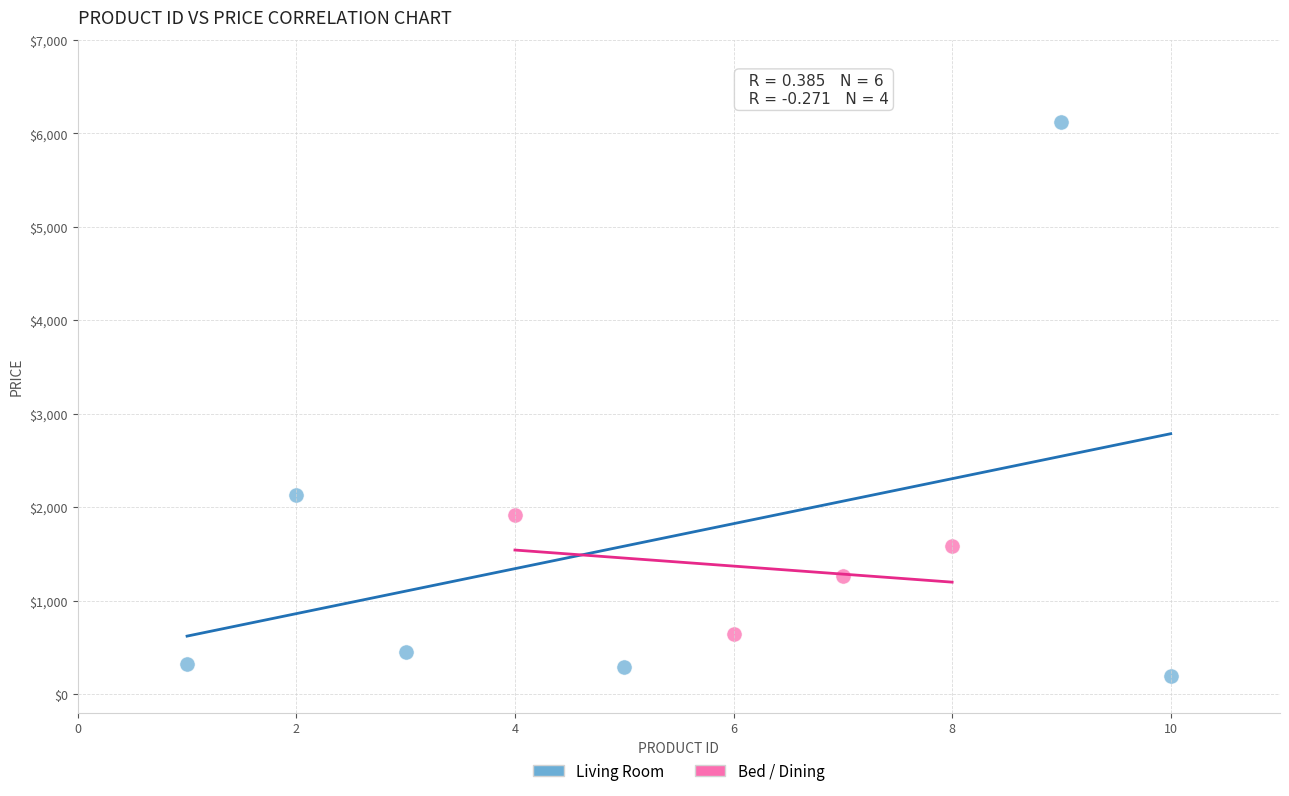

Which series has the largest Y range (max minus min)?

Living Room